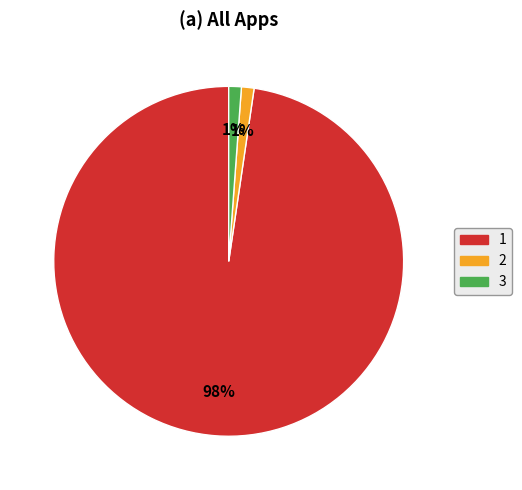

Does 3 account for over 50% of the chart?

No